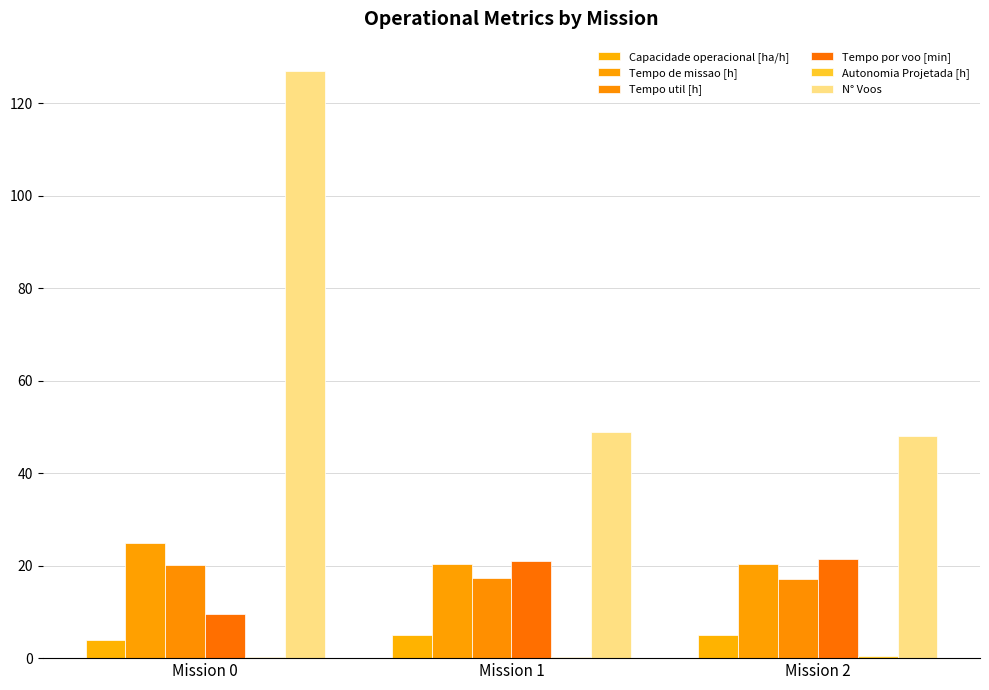

How many groups of bars are there?

3